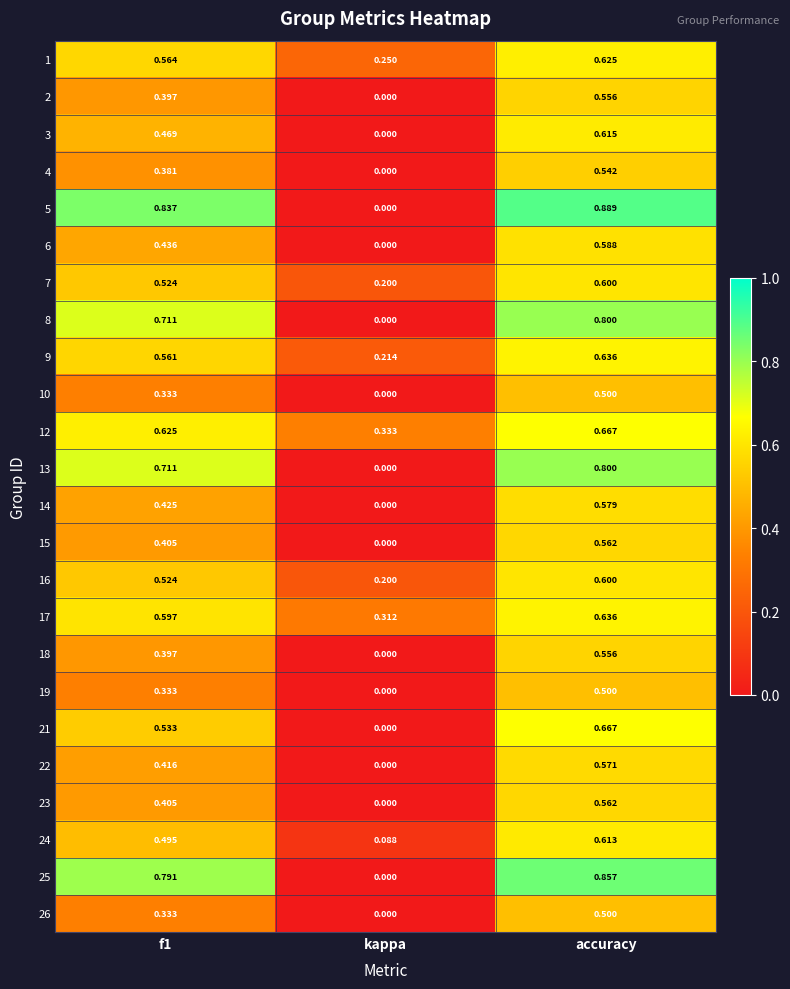

At which category does the chart reach its peak across all series?

accuracy